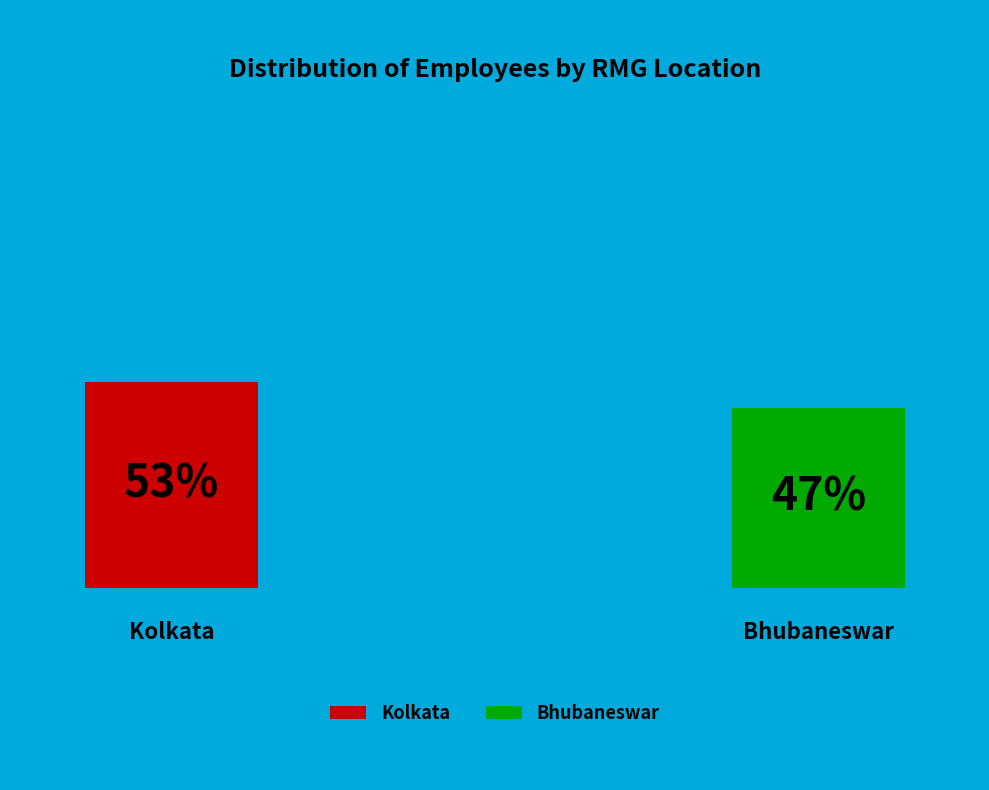

Does Kolkata account for over 50% of the chart?

Yes